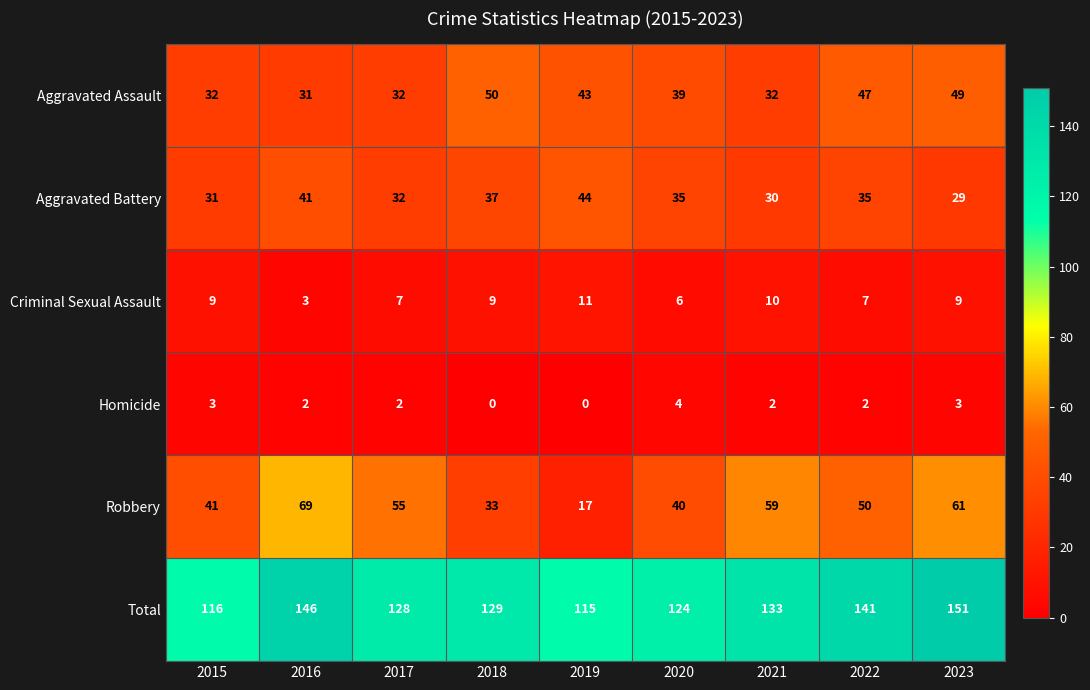

Which category has the lowest value in the Criminal Sexual Assault series?

2016